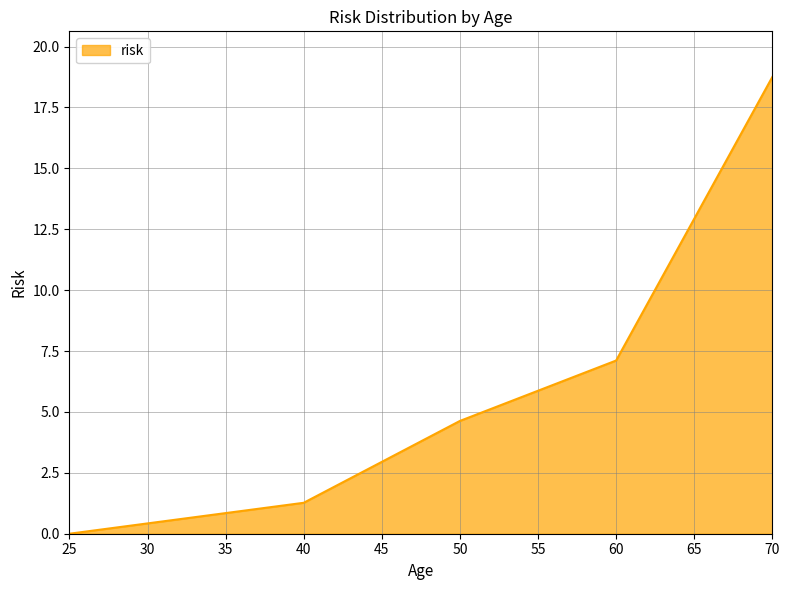

At which label is the value closest to 9?

60